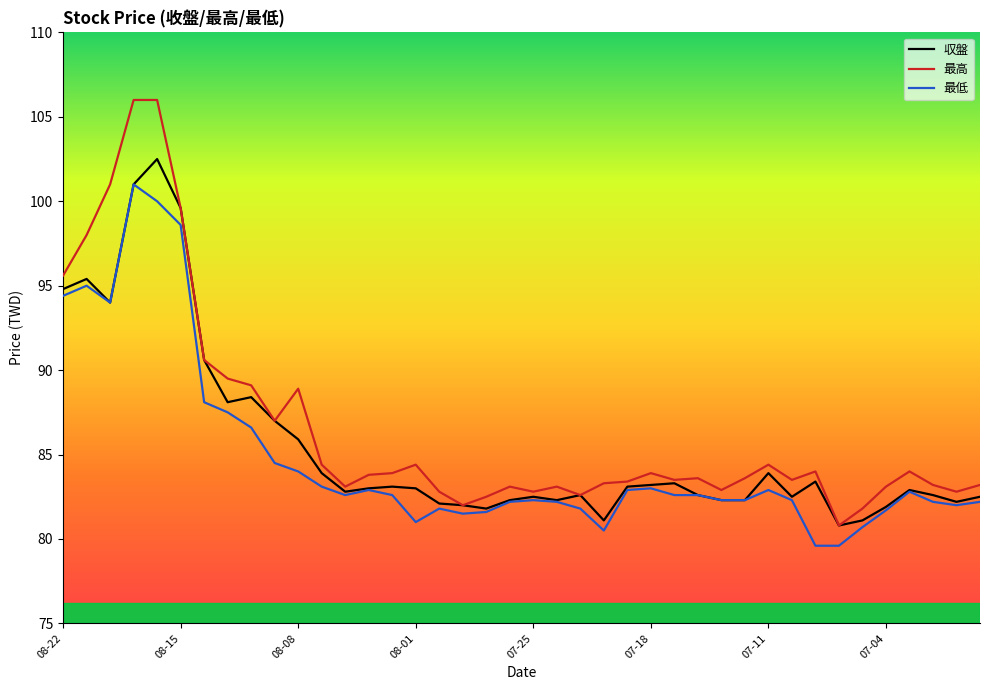

True or false: 最低 and 最高 cross at least once.

False